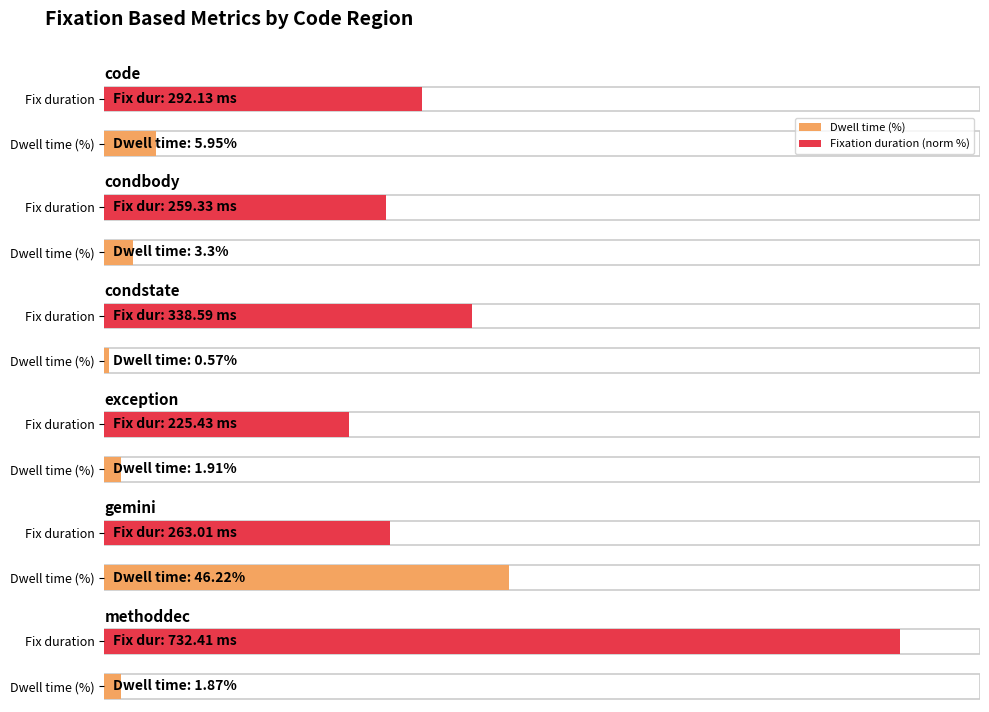

What is the label of the 6th bar from the right?

code